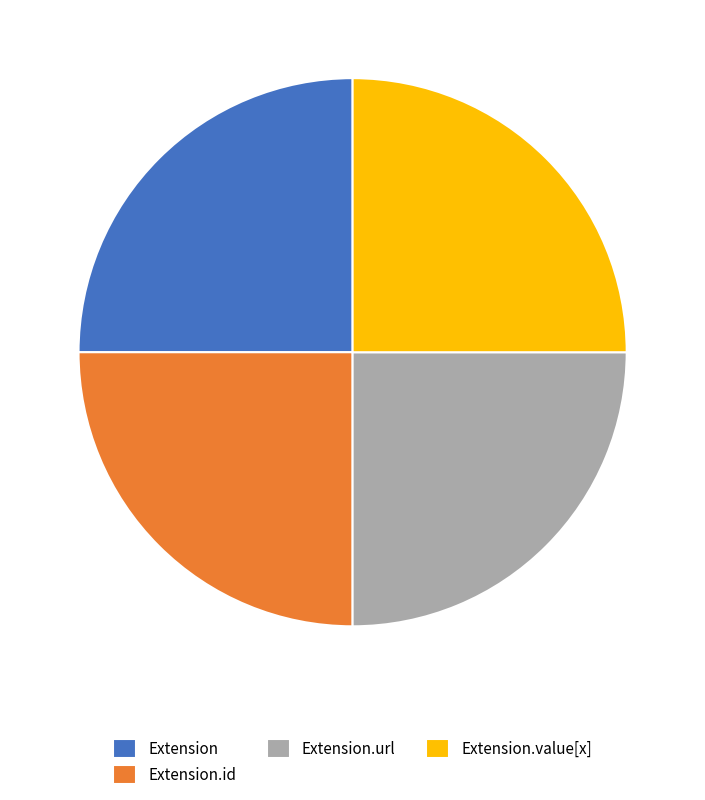

How many segments does this pie chart have?

4